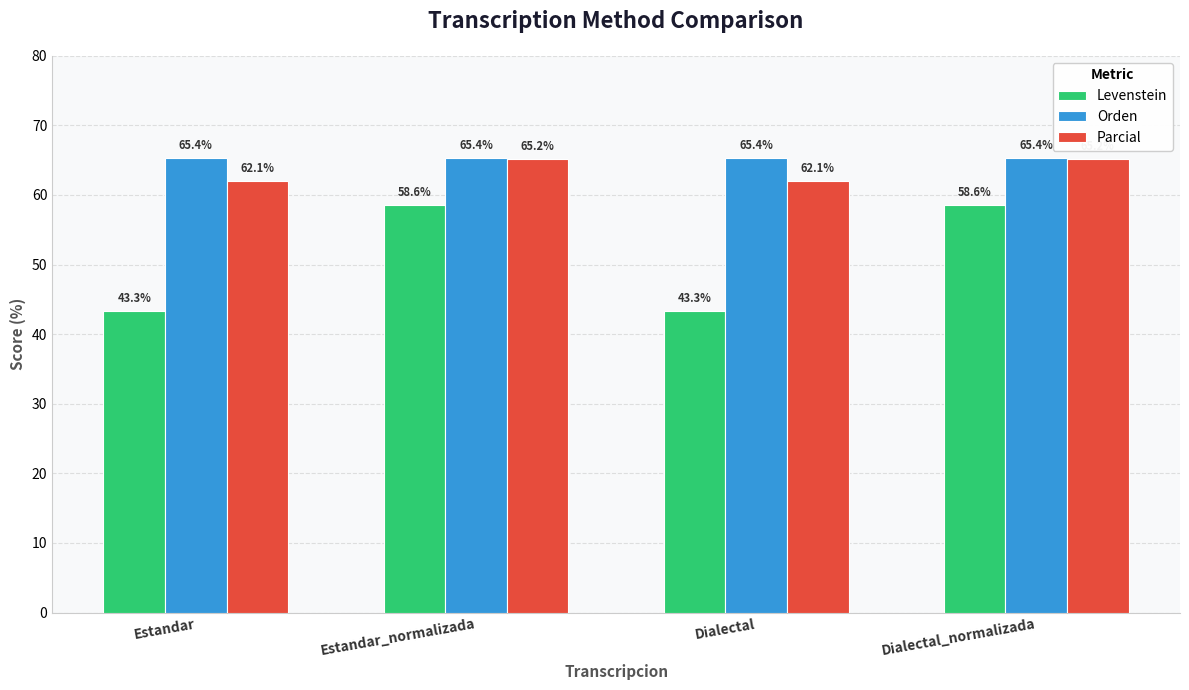

What is the value of the Parcial bar at the 3rd from the left?

62.1